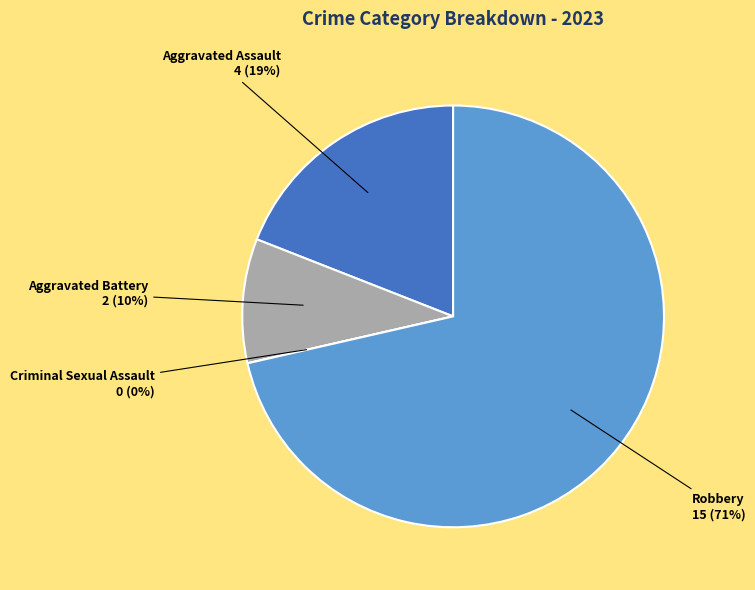

Combined, what portion of the pie is Criminal Sexual Assault and Robbery?

71.4%